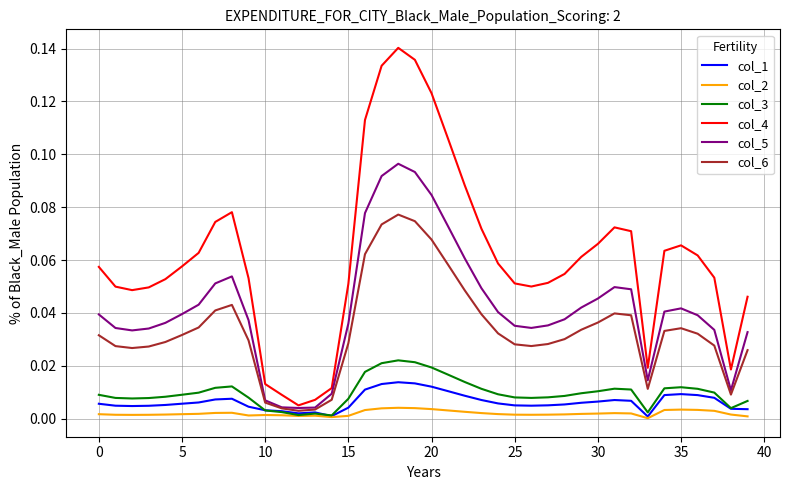

Which series has the widest spread of values?

col_4